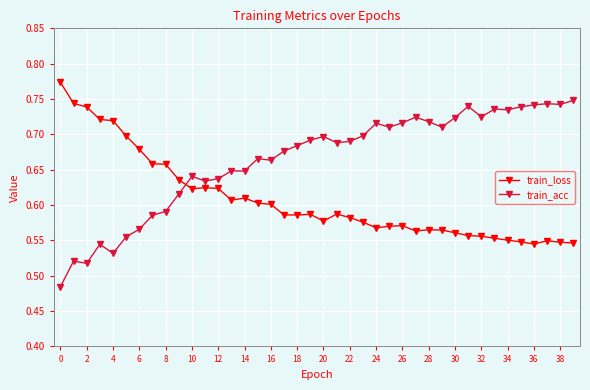

How many series are shown in this chart?

2